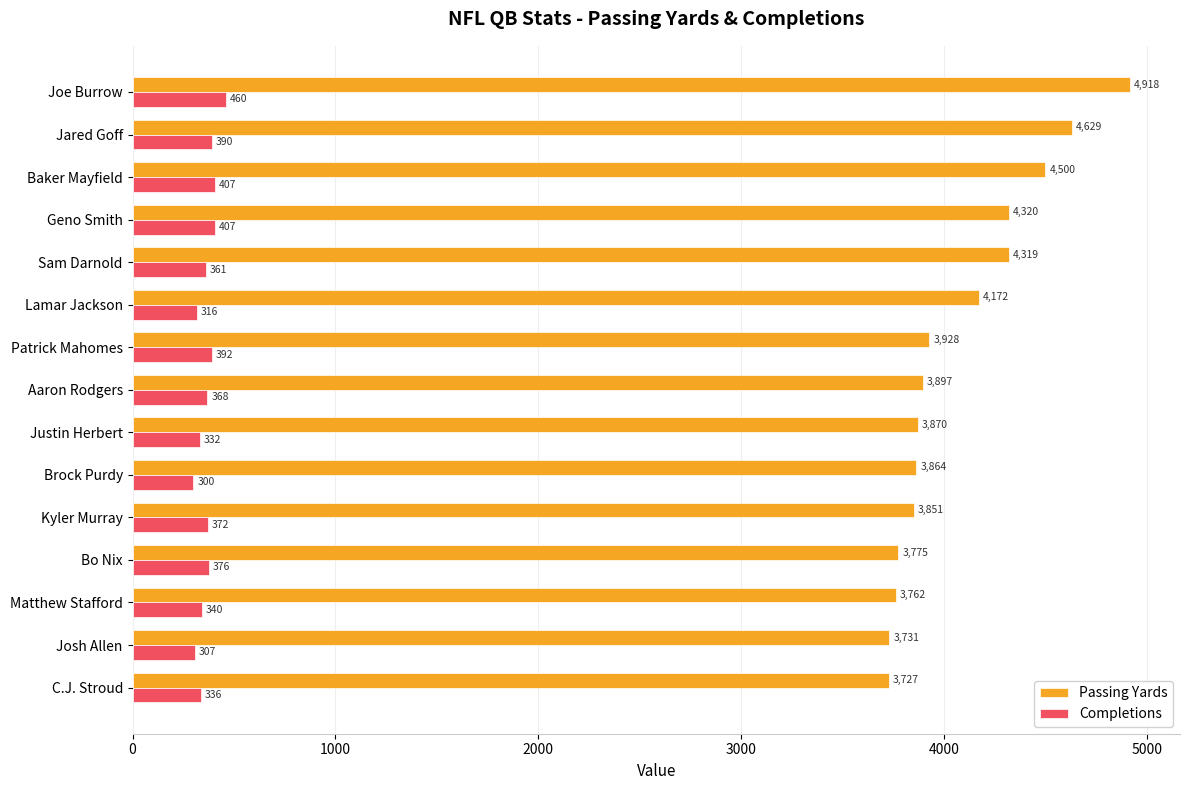

The value of Completions at Geno Smith is 210. True or false?

False